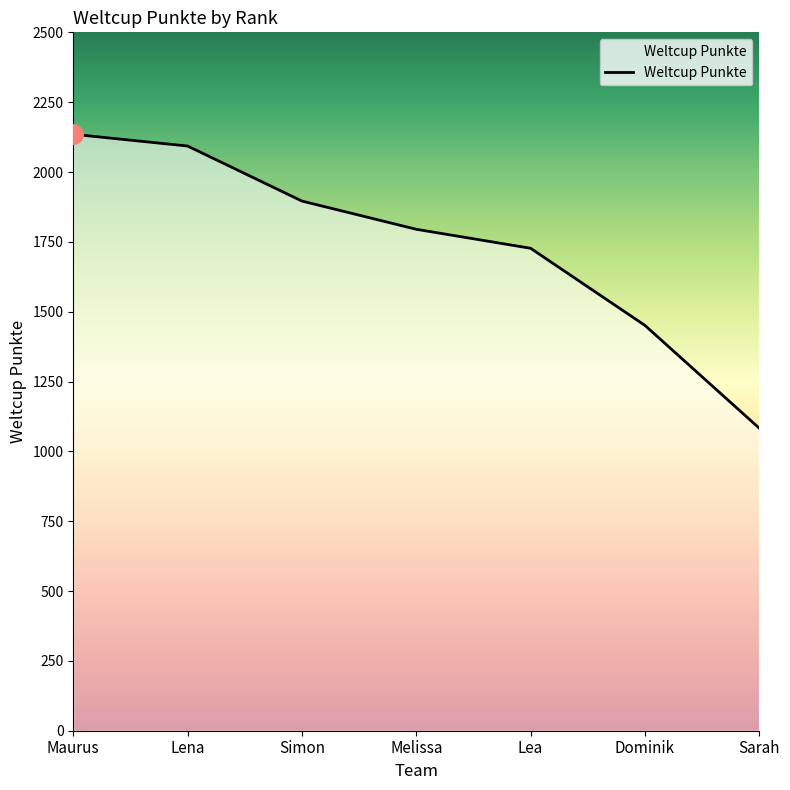

Reading left to right, what are all the values shown in this chart?

2135	2093	1896	1795	1727	1451	1083